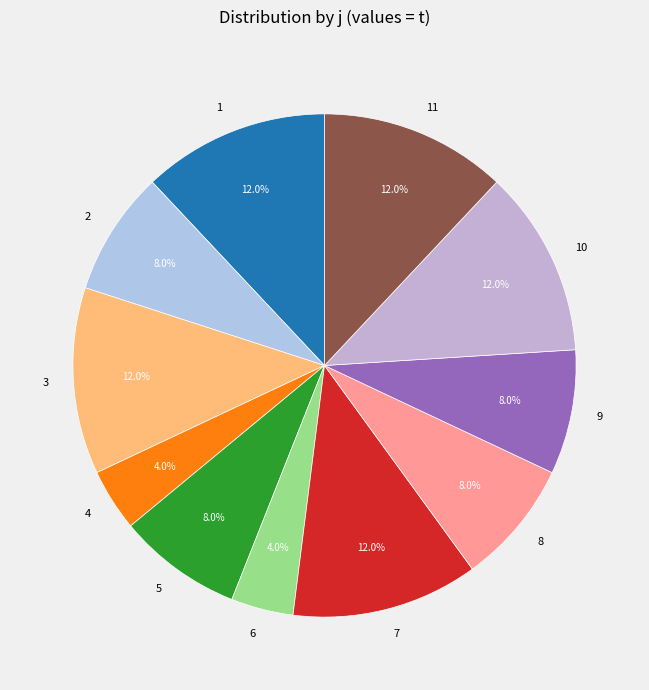

Which has a higher value, 8 or 6?

8